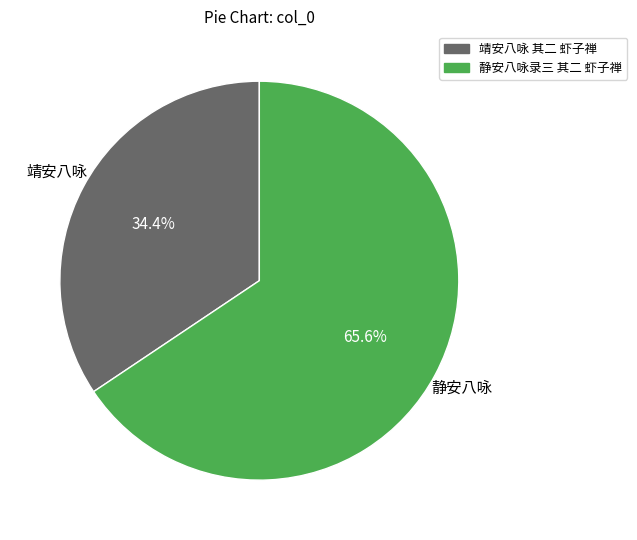

To the nearest percent, what is the difference between the largest and smallest slice percentages?

31%